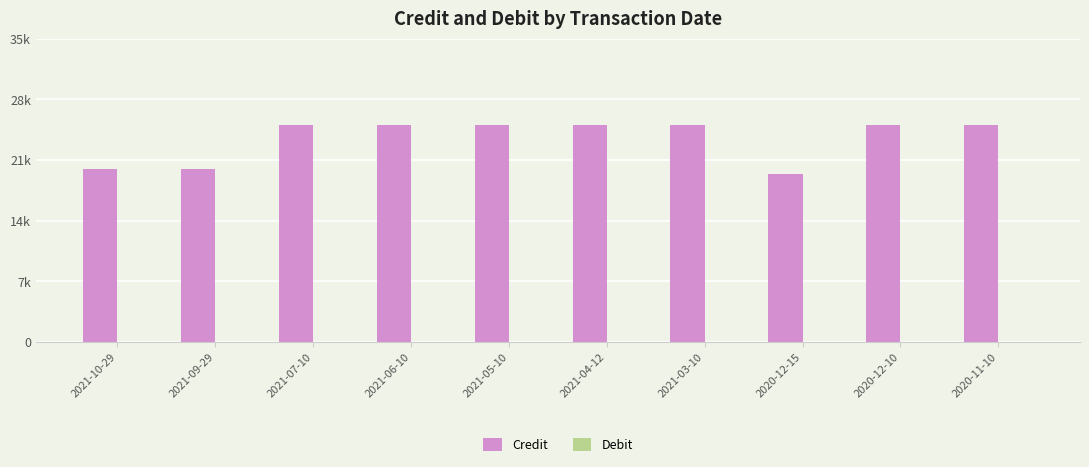

Are the bars horizontal?

No